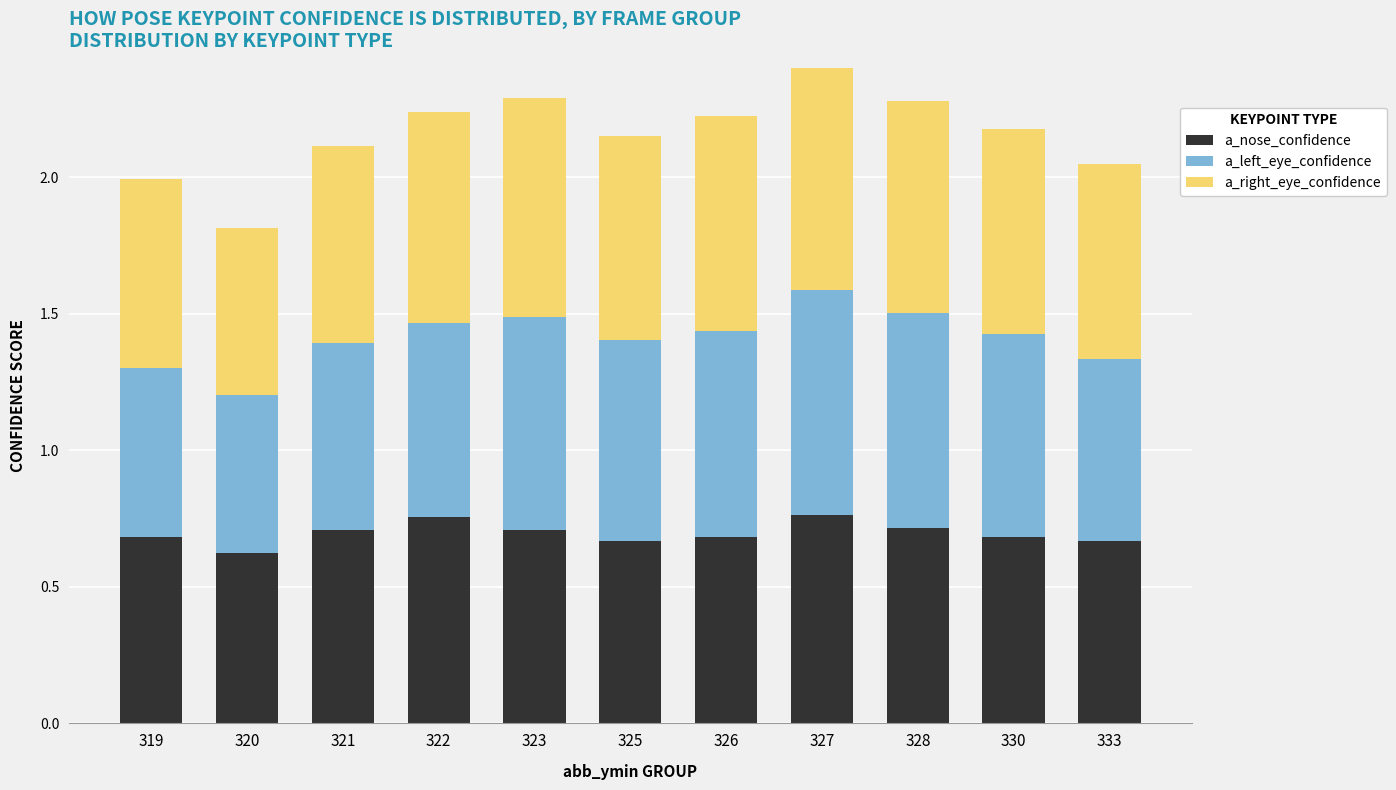

What value does the a_left_eye_confidence series have at 322?

0.7